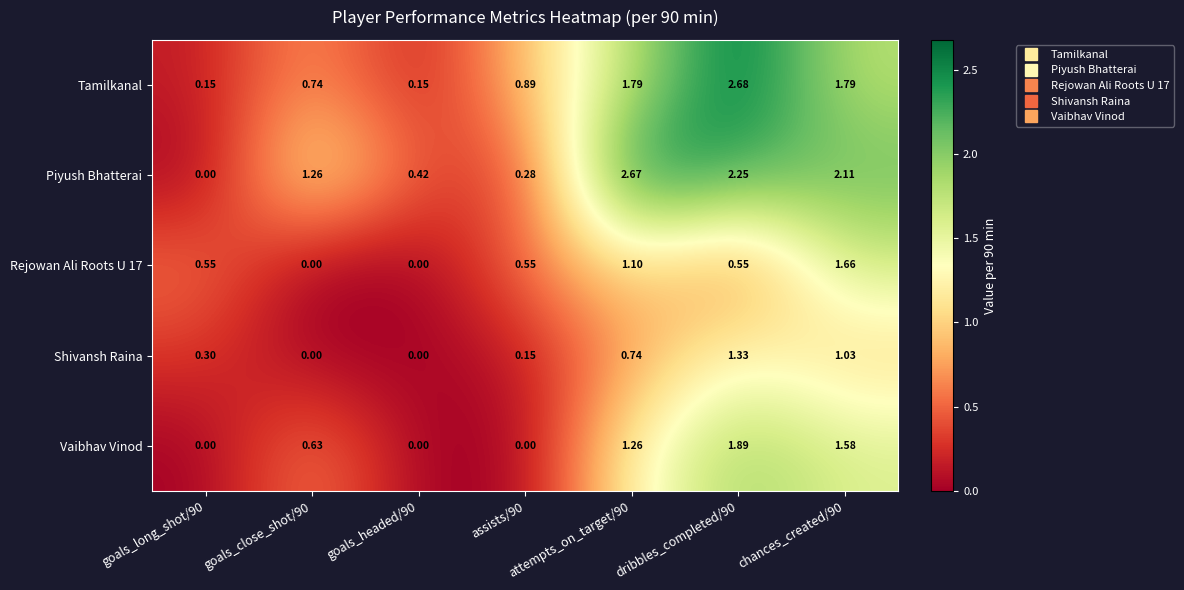

How many values in the Piyush Bhatterai series are below 1?

3